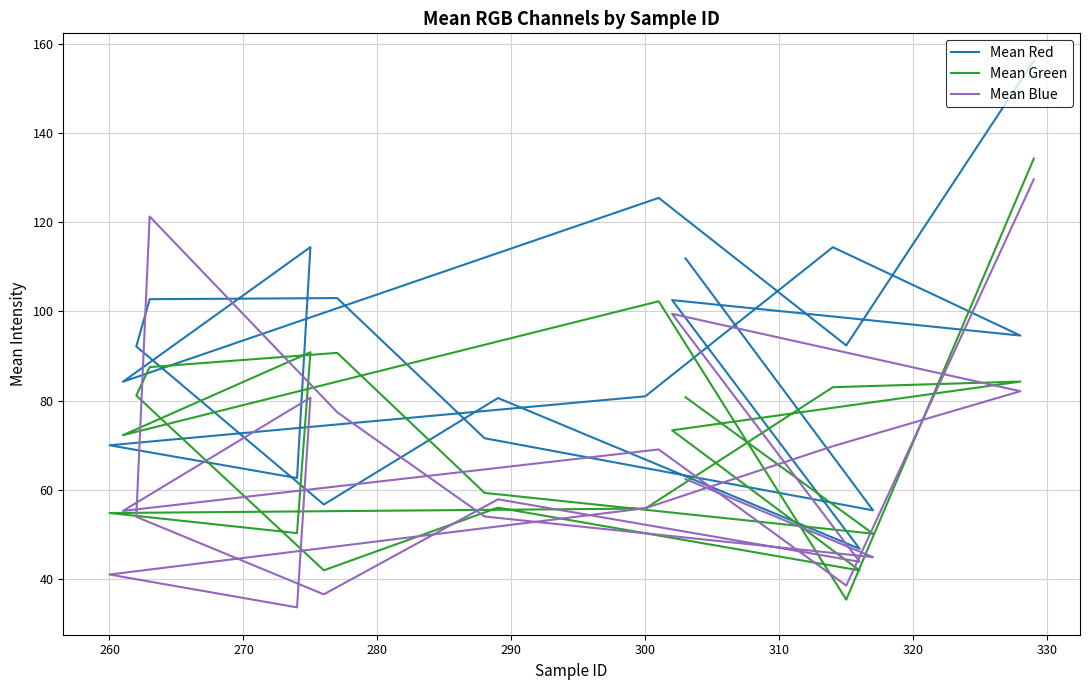

What is the minimum value shown in the chart?

33.6